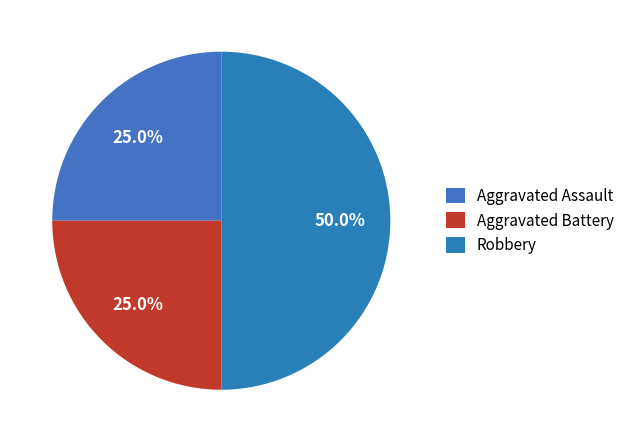

What is the largest slice in the pie chart?

Robbery